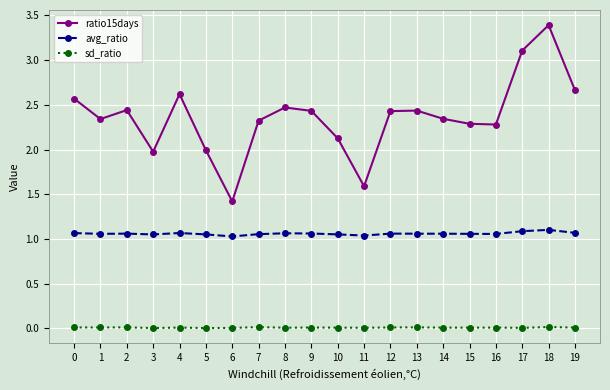

What is the total value across all series at 18?

4.5